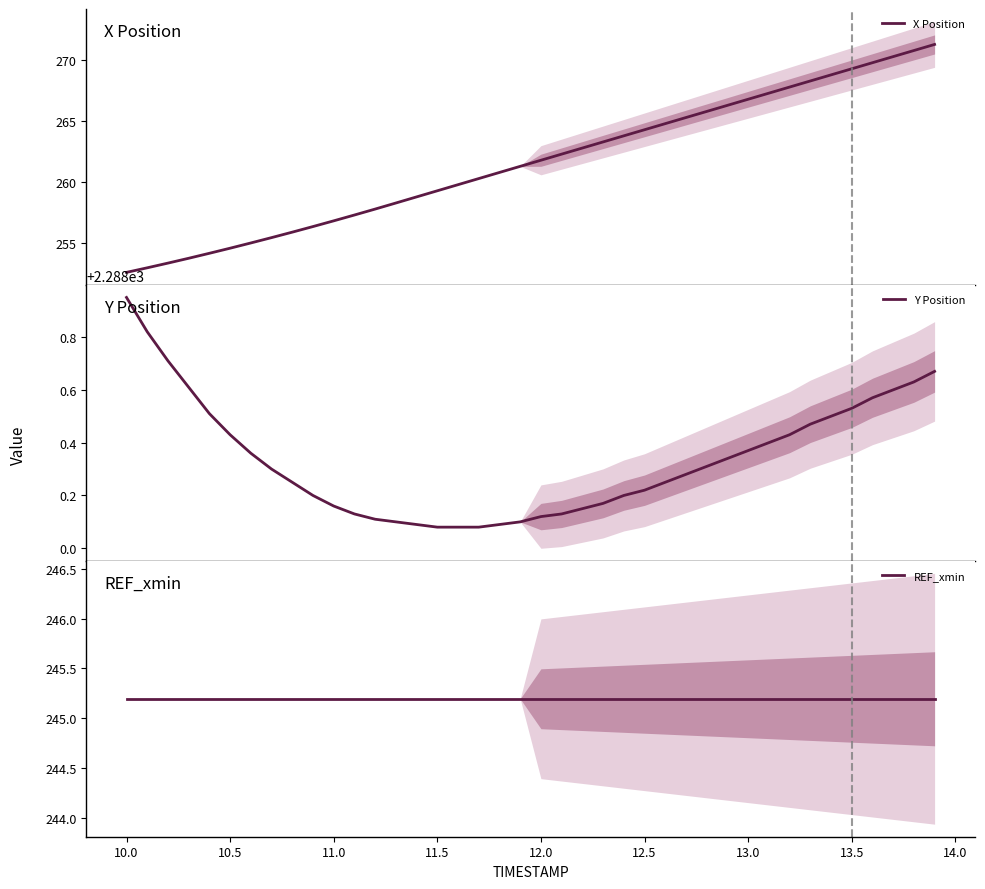

Is it true that REF_xmin equals 71.9 at 19?

False